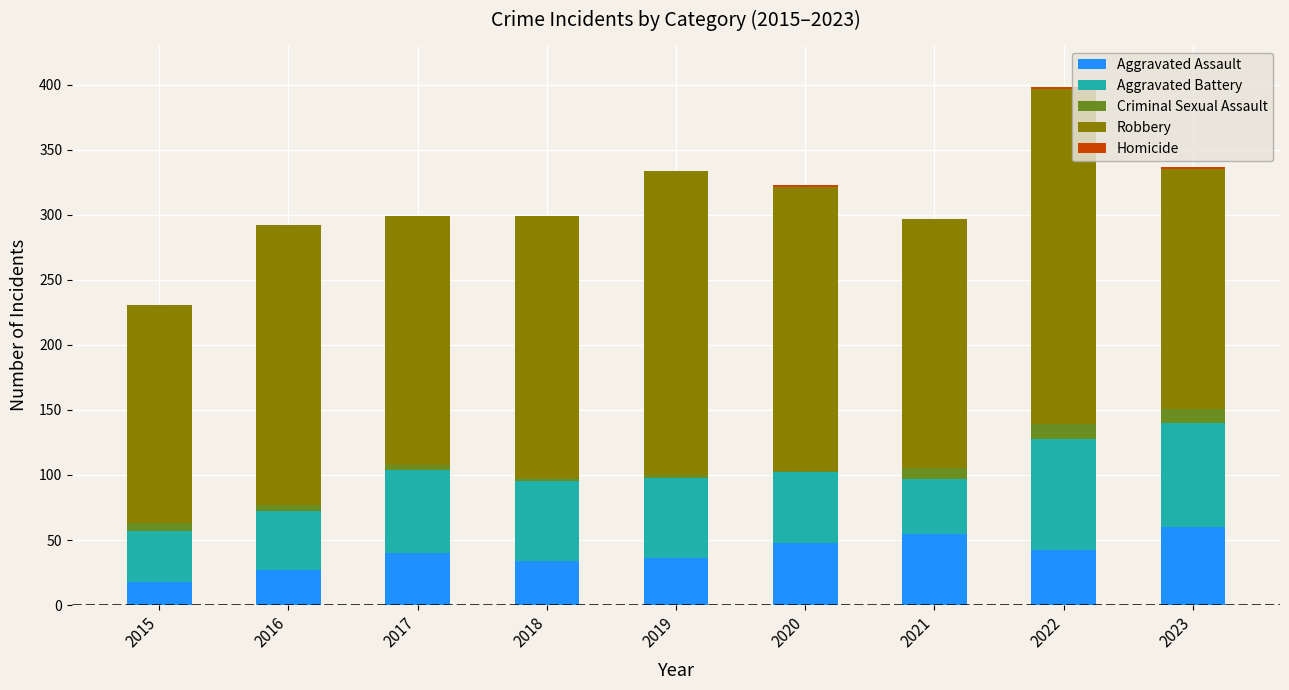

At which category is the sum across all series the highest?

2022